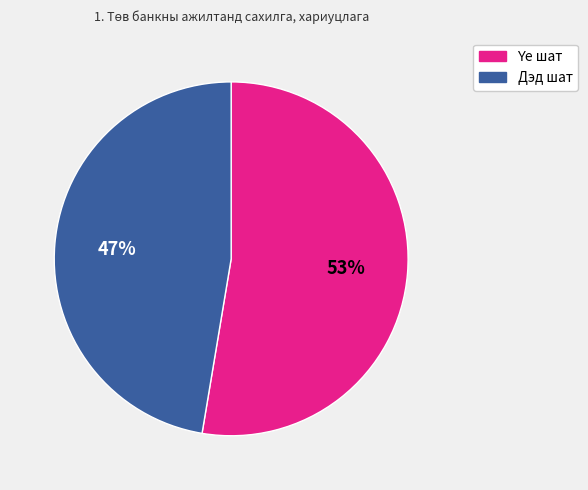

Is there a majority slice in this chart?

Yes